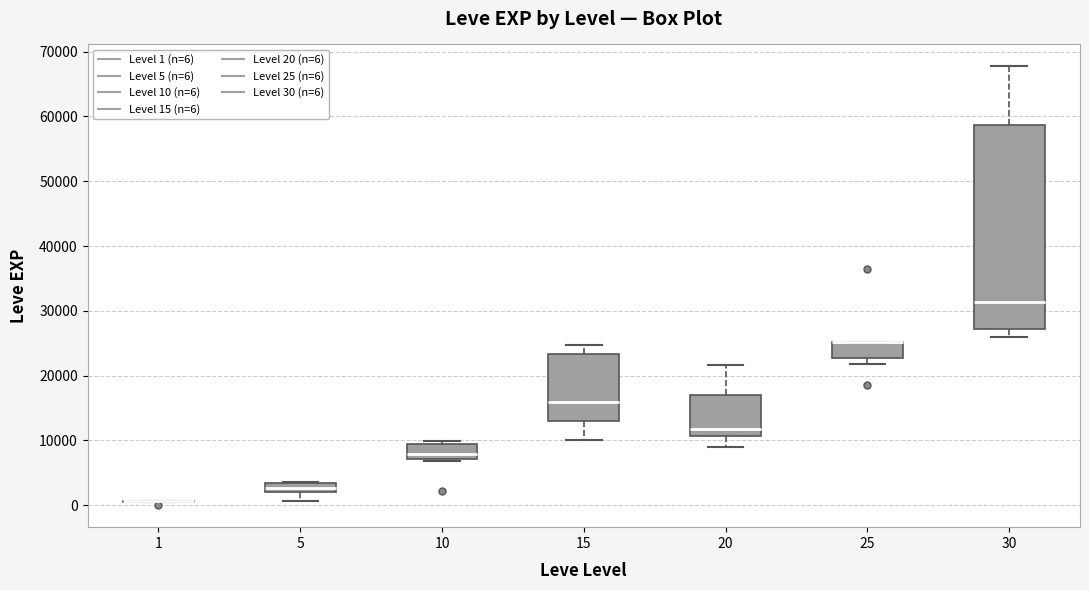

Where is the upper edge of the box at x = 15 on the y-axis? The values are not printed on the chart, so give them approximately, as read against the axis.

23000